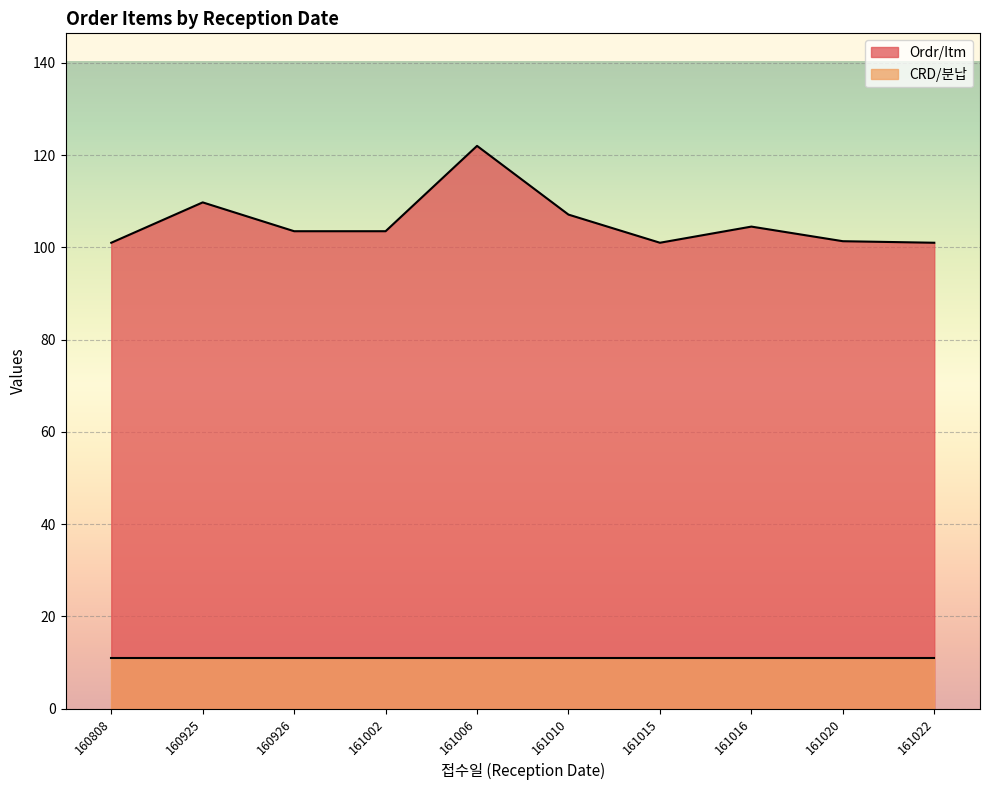

Is the value of Ordr/Itm at 161002 greater than the value of CRD/분납 at 161006?

Yes